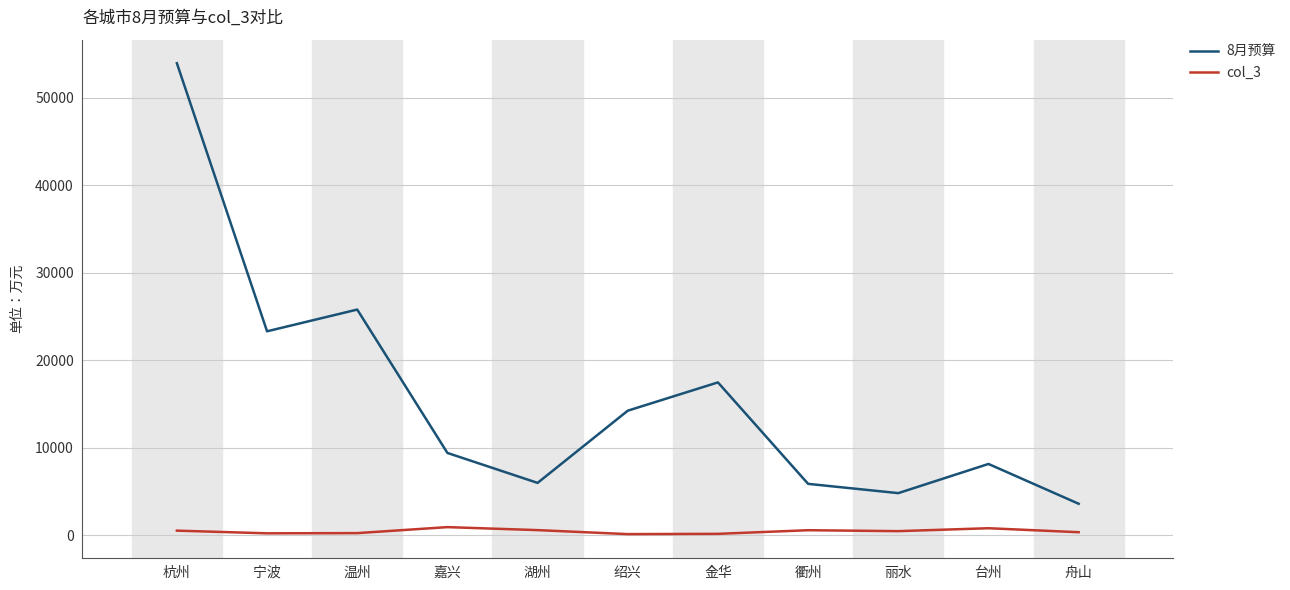

What are all the series names shown in the legend?

8月预算, col_3